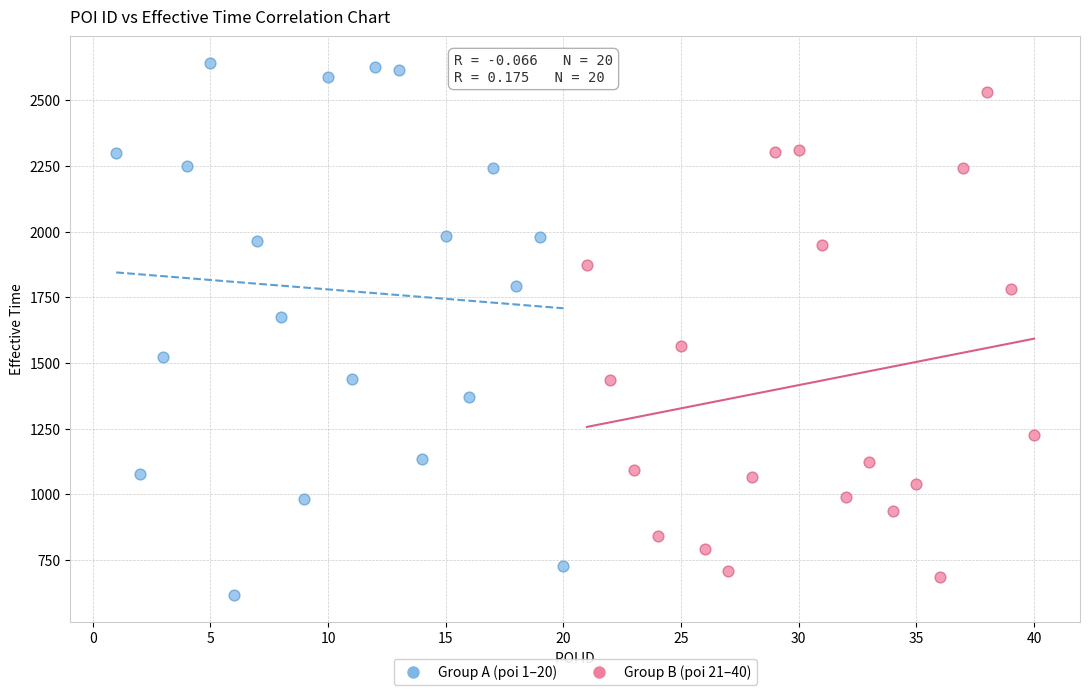

Which series contains the highest Y value?

Group A (poi 1–20)